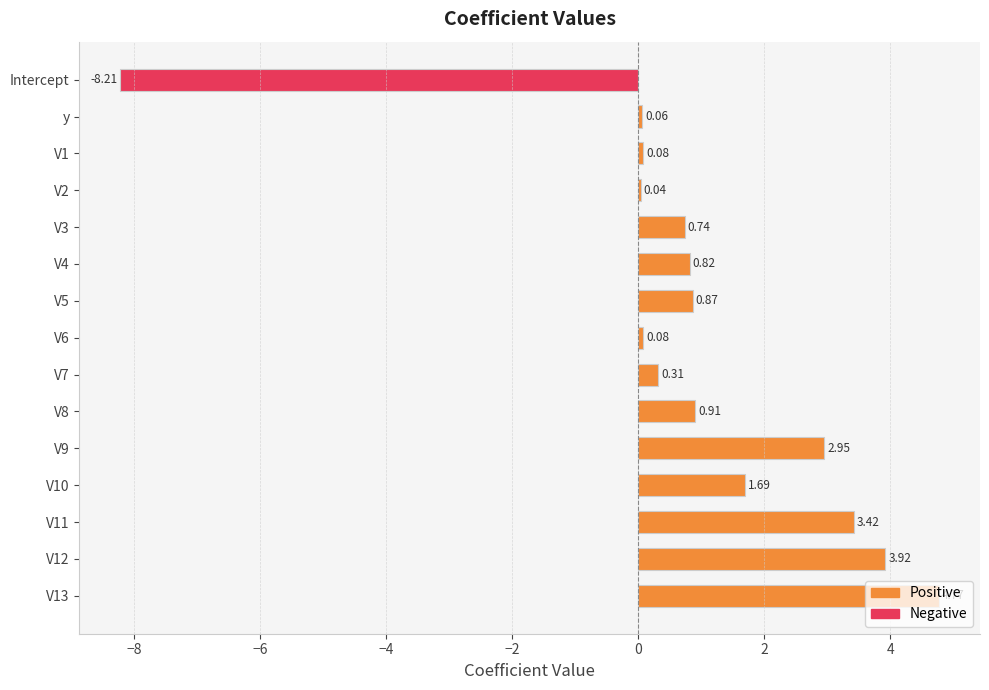

Which has a higher value, V11 or V4?

V11